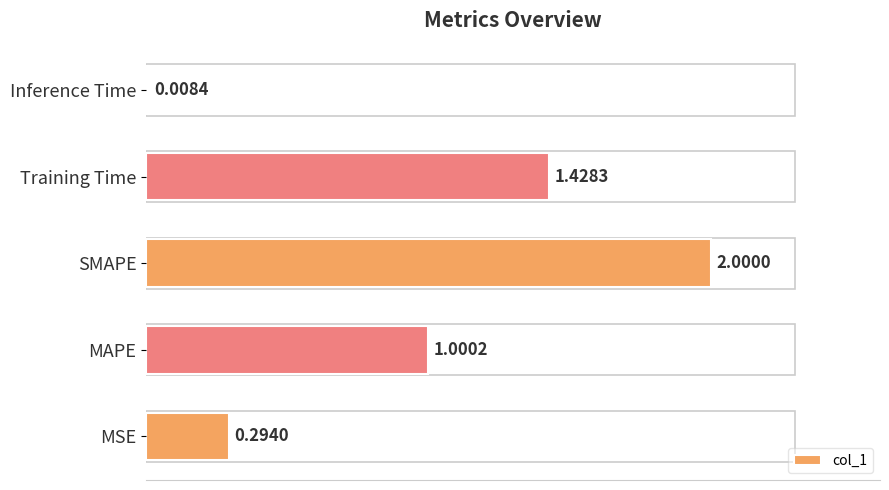

List the labels in order of value, smallest first.

Inference Time, MSE, MAPE, Training Time, SMAPE